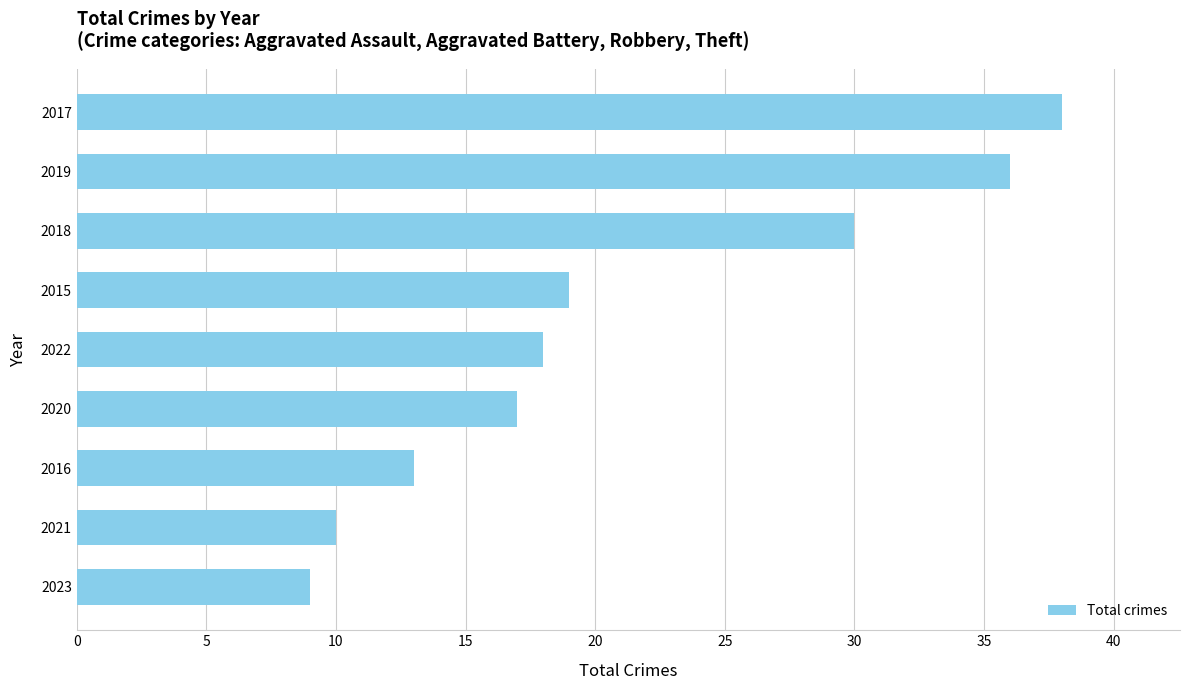

The chart shows a value of 13 at 2016. True or false?

True